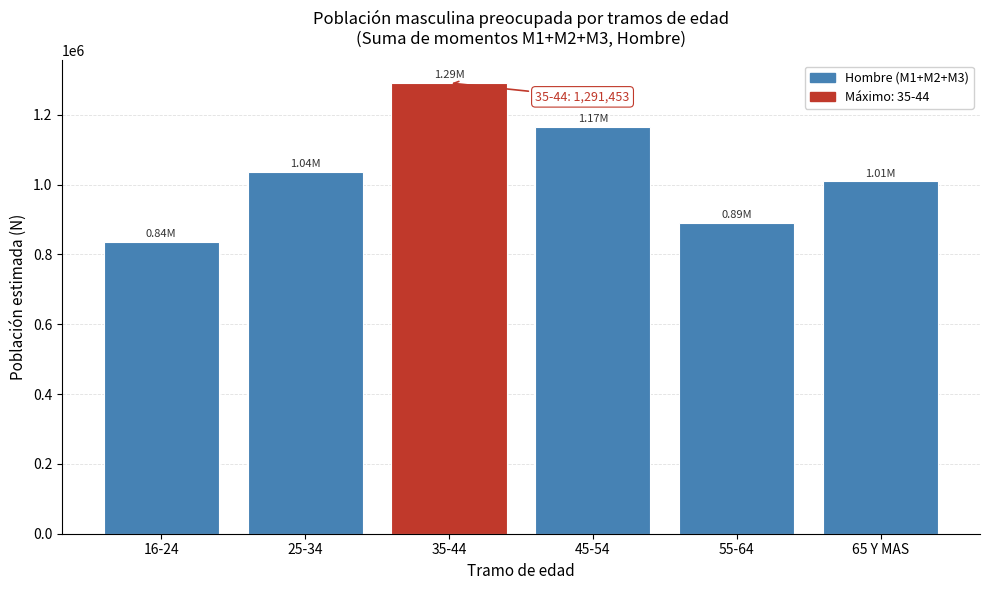

What is the change in value from 35-44 to 45-54?

-126158